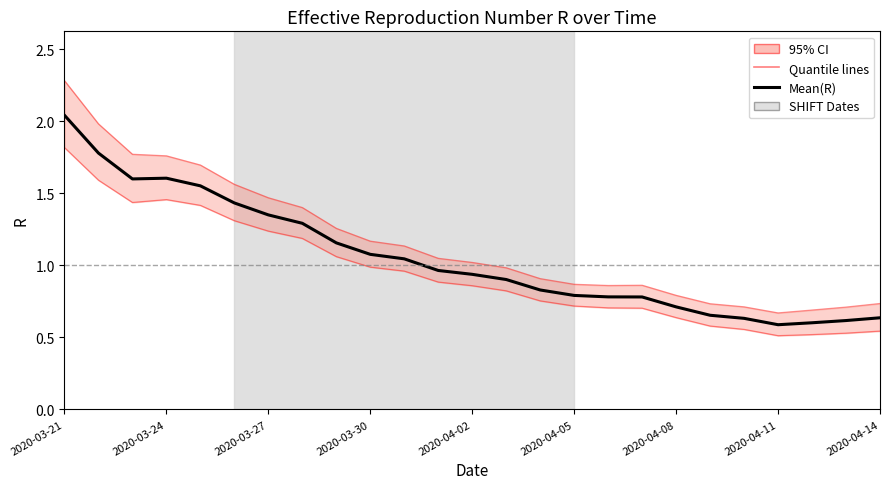

Reading left to right, extract all data points from this chart.

Quantile.0.025(R): 1.8	1.6	1.4	1.5	1.4	1.3	1.2	1.2	1.1	1.0	1.0	0.9	0.9	0.8	0.8	0.7	0.7	0.7	0.6	0.6	0.6	0.5	0.5	0.5	0.5
Quantile.0.975(R): 2.3	2.0	1.8	1.8	1.7	1.6	1.5	1.4	1.3	1.2	1.1	1.0	1.0	1.0	0.9	0.9	0.9	0.9	0.8	0.7	0.7	0.7	0.7	0.7	0.7
Mean(R): 2.0	1.8	1.6	1.6	1.6	1.4	1.4	1.3	1.2	1.1	1.0	1.0	0.9	0.9	0.8	0.8	0.8	0.8	0.7	0.7	0.6	0.6	0.6	0.6	0.6